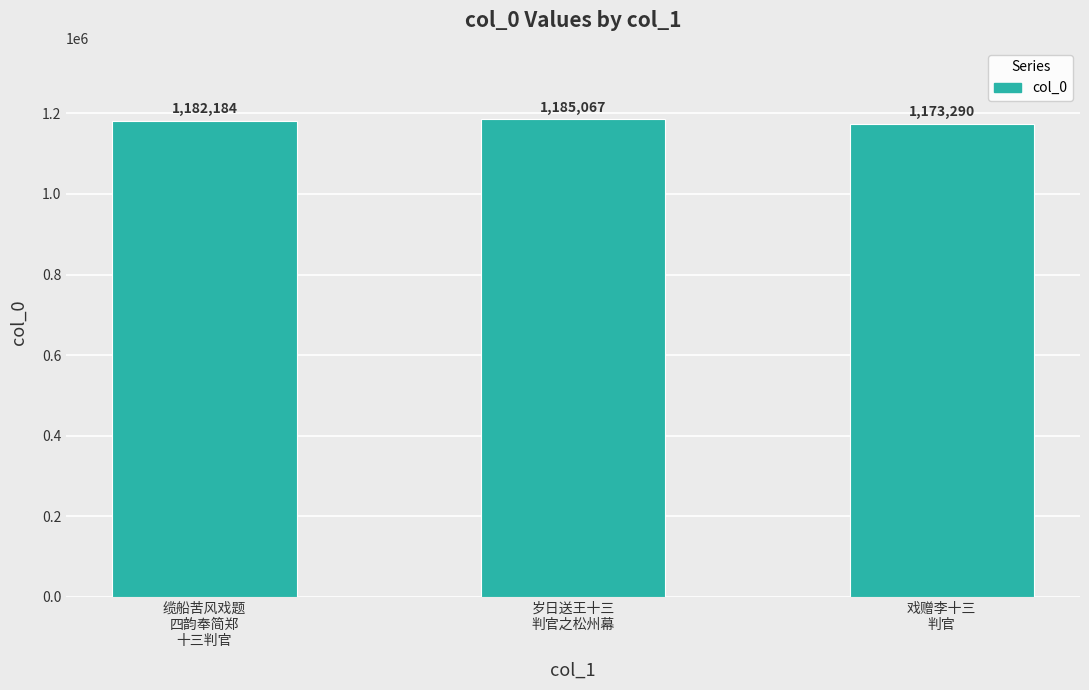

How many data points are less than 1182184?

1